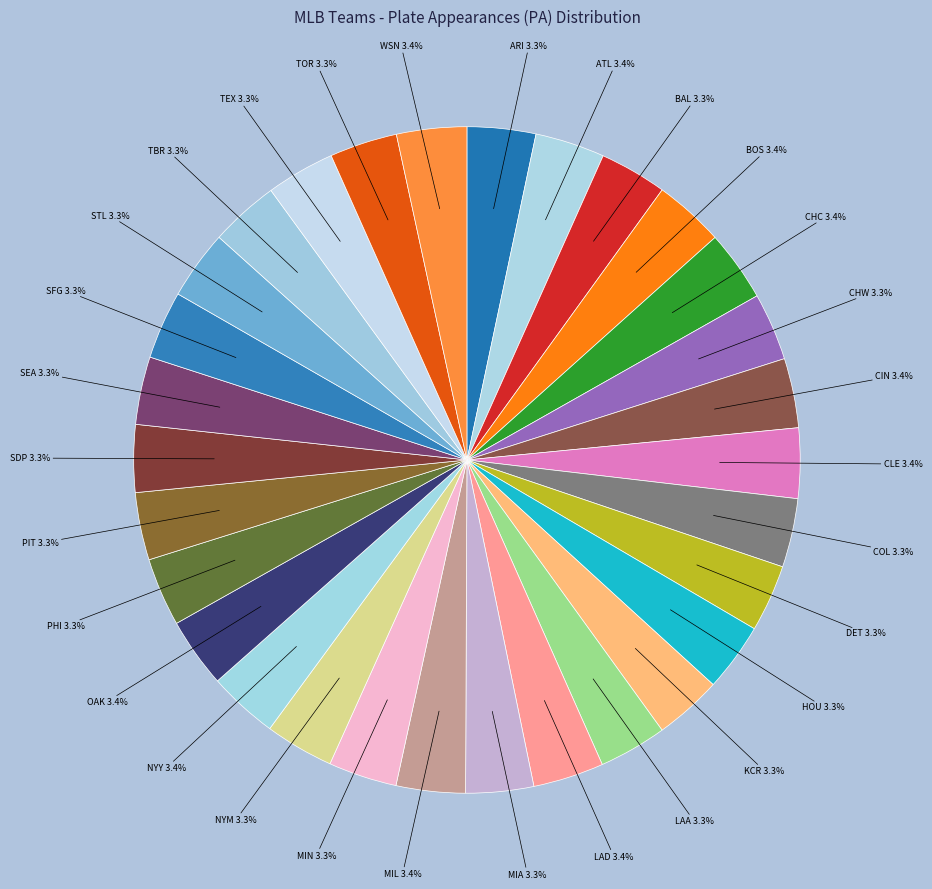

The NYM slice represents 16% of the pie. True or false?

False